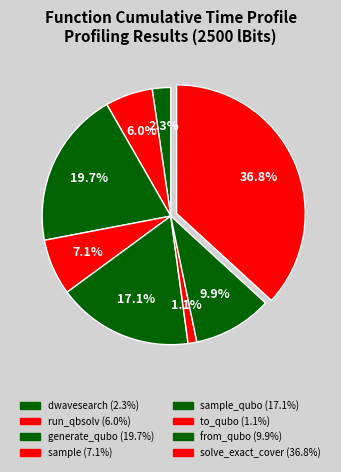

How many segments does this pie chart have?

8